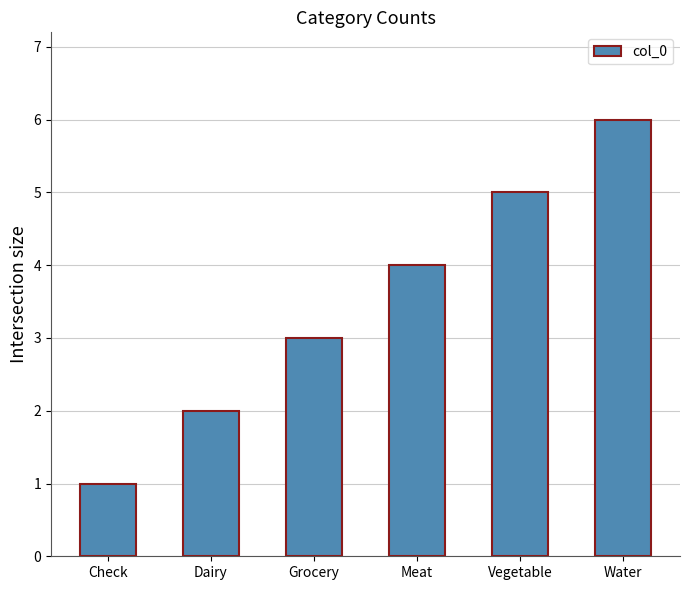

How many bars are there in total?

6